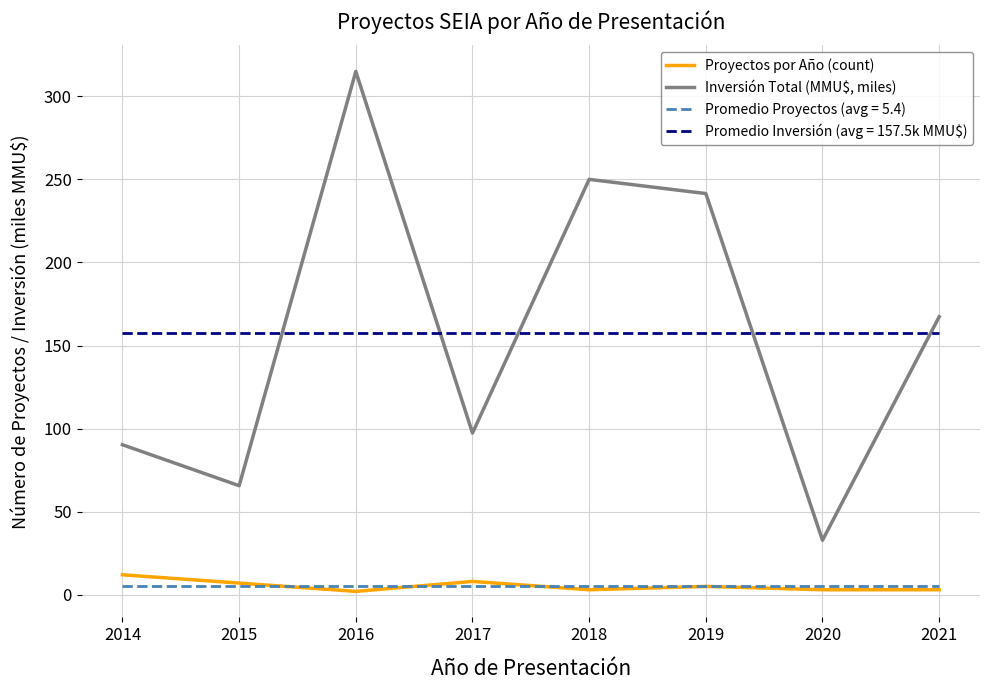

Does the chart display data point markers on the line(s)?

No